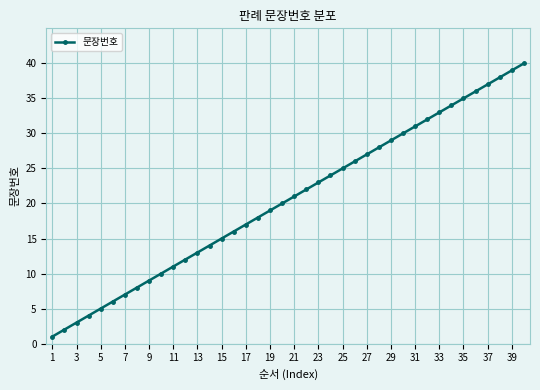

What is the sum of all values?

820